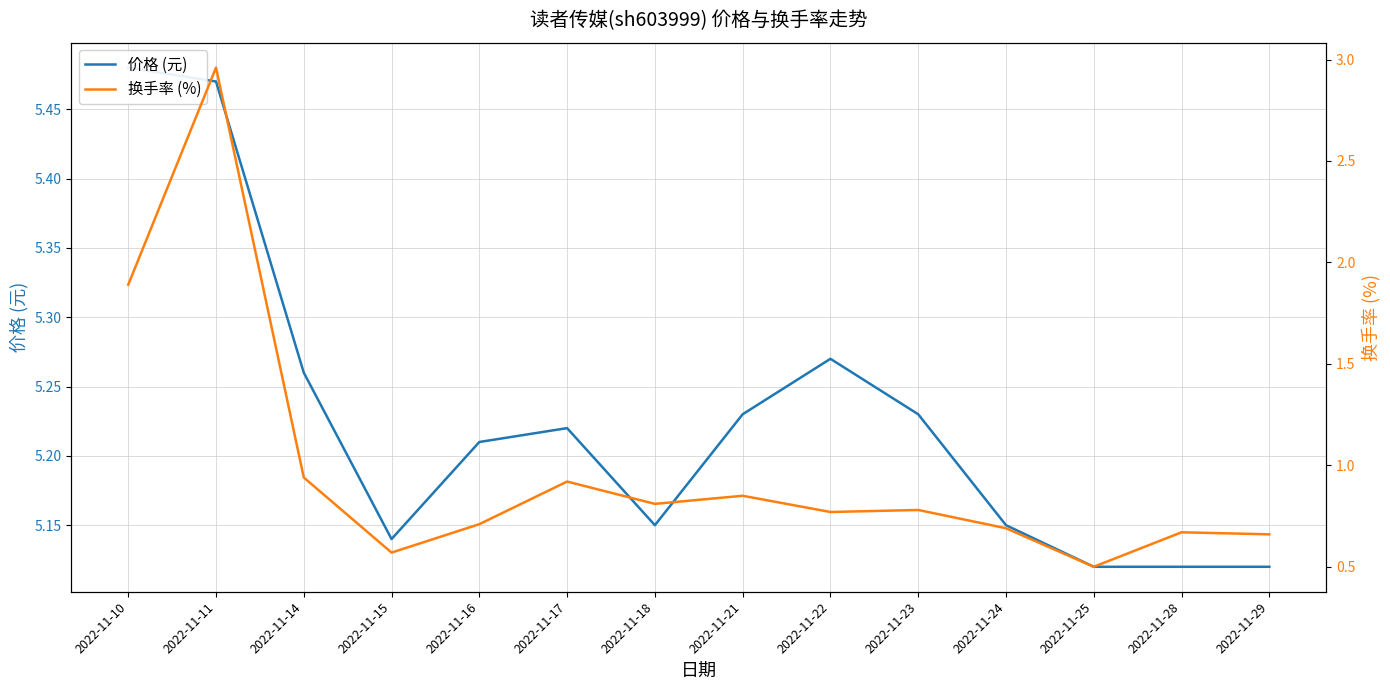

Reading right to left, transcribe all the data shown in this chart.

价格 (元): 2022-11-29=5.1	2022-11-28=5.1	2022-11-25=5.1	2022-11-24=5.2	2022-11-23=5.2	2022-11-22=5.3	2022-11-21=5.2	2022-11-18=5.2	2022-11-17=5.2	2022-11-16=5.2	2022-11-15=5.1	2022-11-14=5.3	2022-11-11=5.5	2022-11-10=5.5
换手率 (%): 2022-11-29=0.7	2022-11-28=0.7	2022-11-25=0.5	2022-11-24=0.7	2022-11-23=0.8	2022-11-22=0.8	2022-11-21=0.8	2022-11-18=0.8	2022-11-17=0.9	2022-11-16=0.7	2022-11-15=0.6	2022-11-14=0.9	2022-11-11=3.0	2022-11-10=1.9